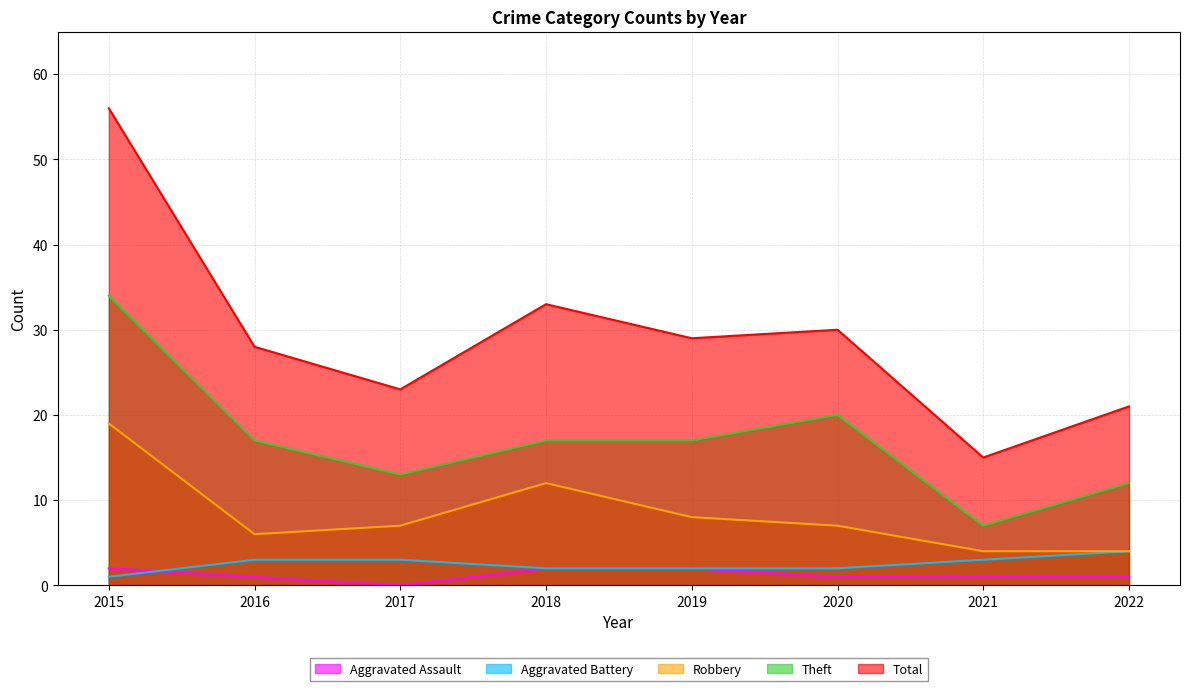

Where is Total nearest to the value 35?

2018